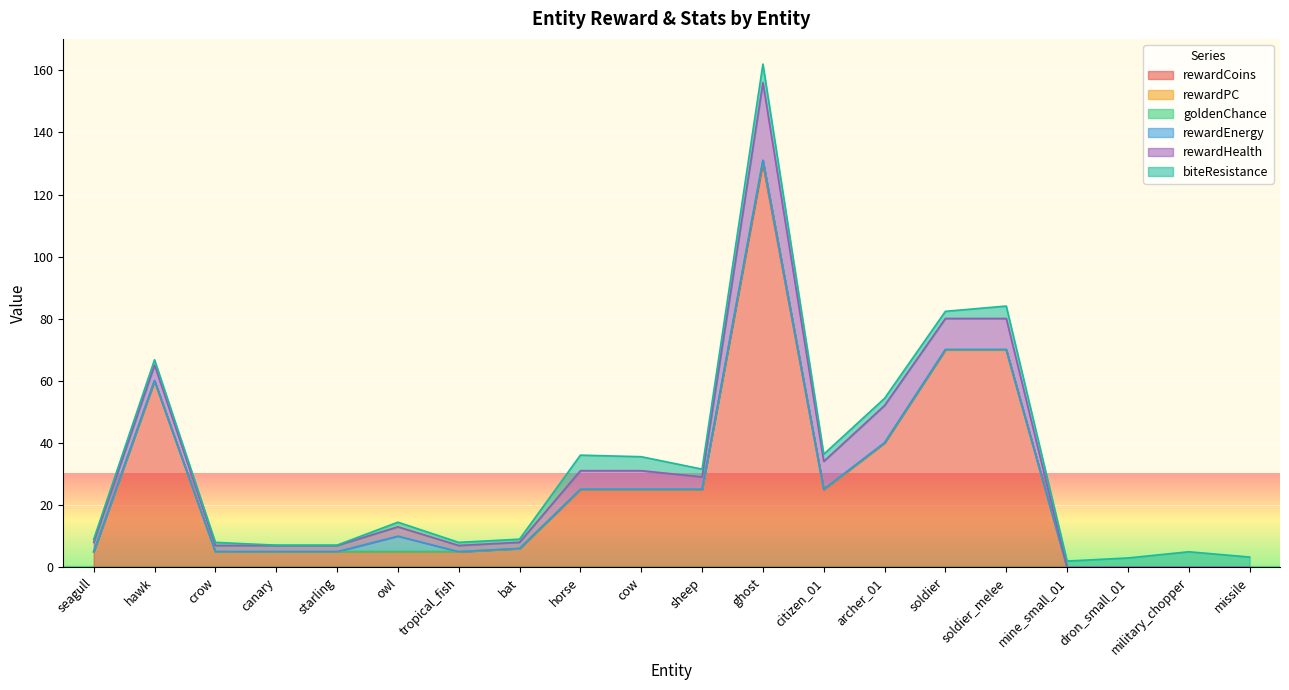

Between seagull and archer_01, which is larger?

archer_01